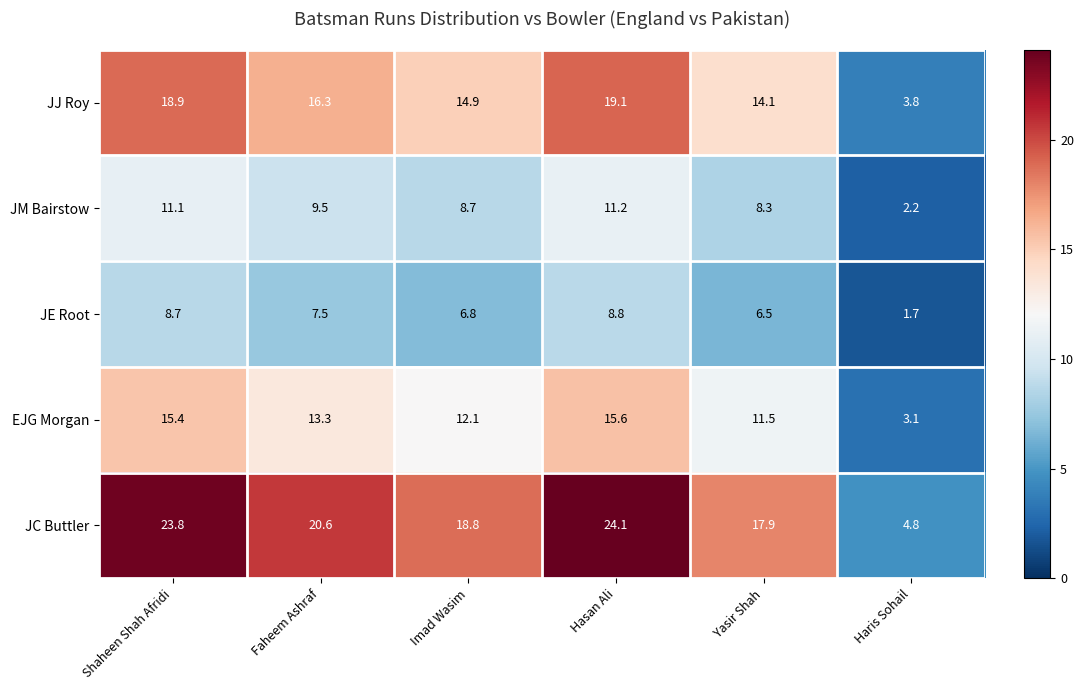

Is it true that JC Buttler equals 17.9 at Yasir Shah?

True